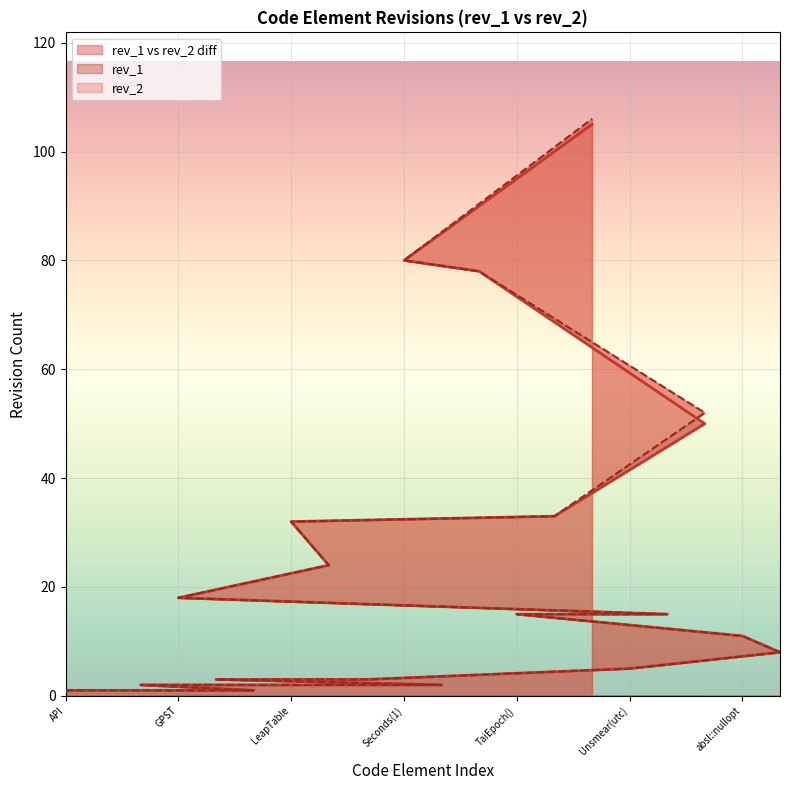

Where is the first local maximum for rev_2?

GPST